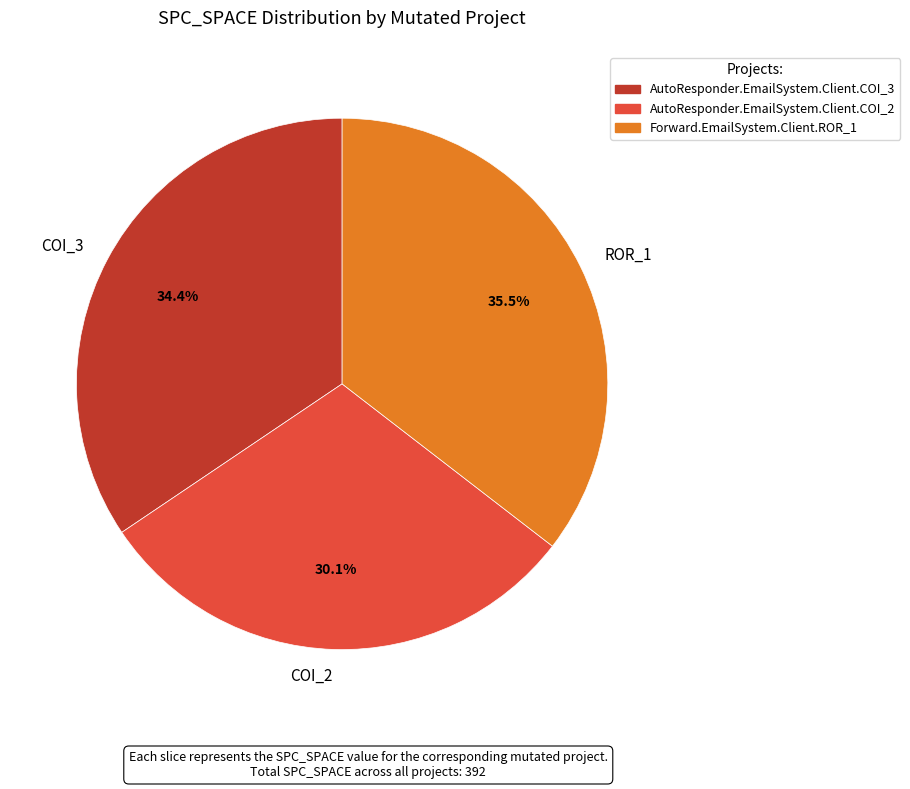

How much of the chart is everything except COI_2?

69.9%